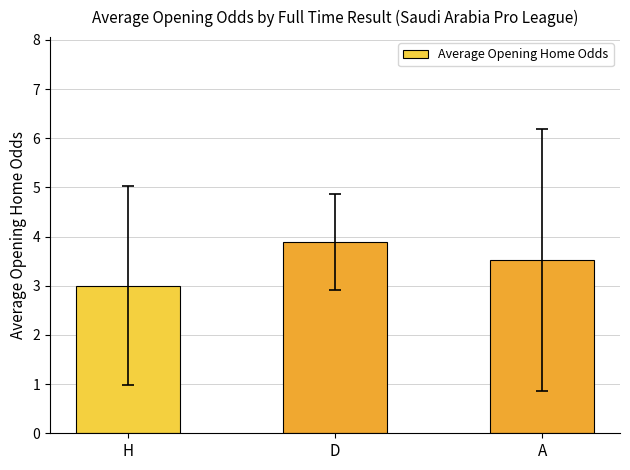

What is the label of the 1st bar from the right?

A